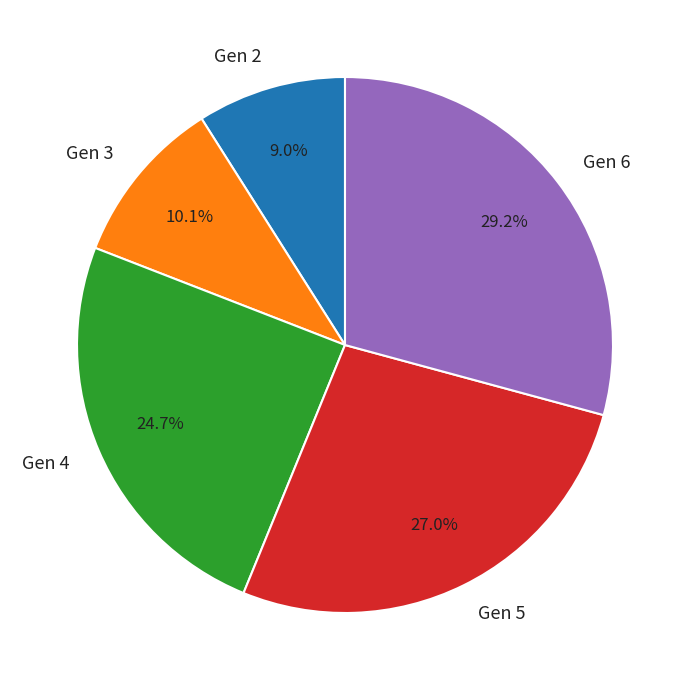

Approximately how many times larger is the value at Gen 3 compared to Gen 2?

1.1